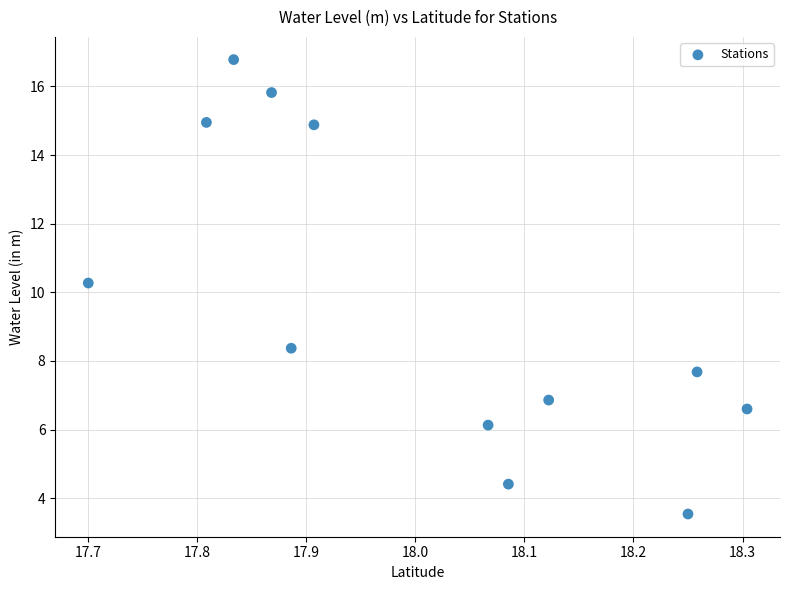

What is the average X value?

18.0